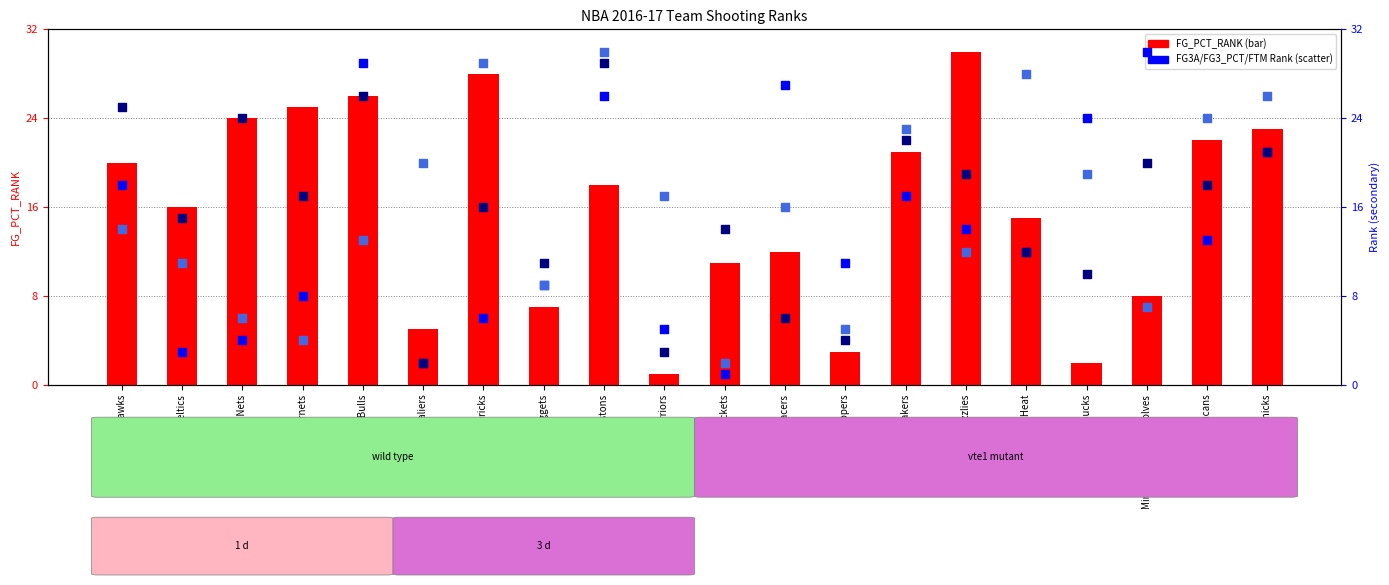

Is the value of FG3A_RANK at Golden State Warriors greater than the value of FG_PCT_RANK at Dallas Mavericks?

No